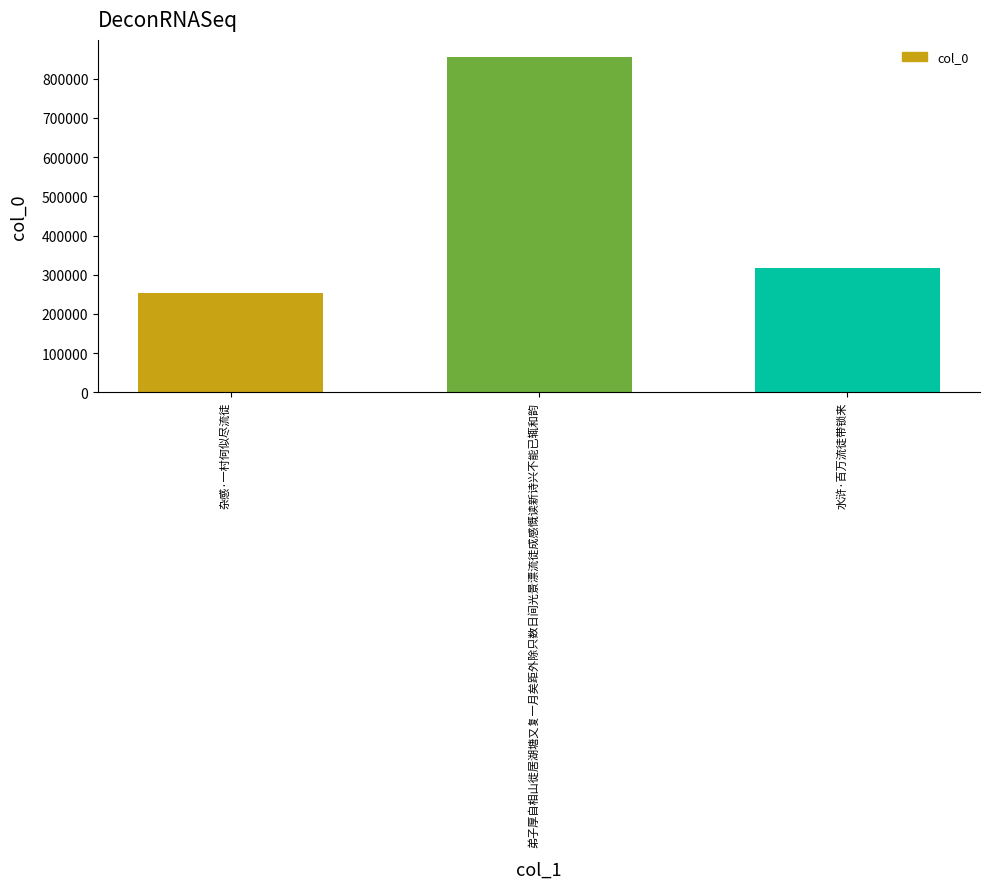

What is the label of the 3rd bar from the right?

杂感·一村何似尽流徒